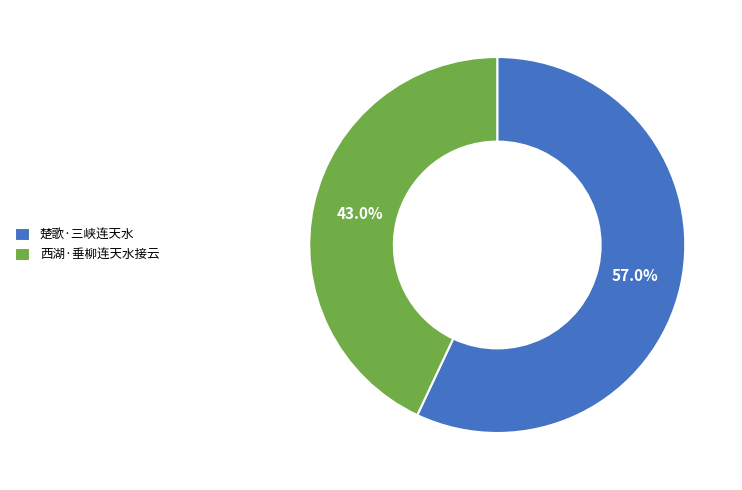

Rank the categories by value from highest to lowest.

楚歌·三峡连天水, 西湖·垂柳连天水接云